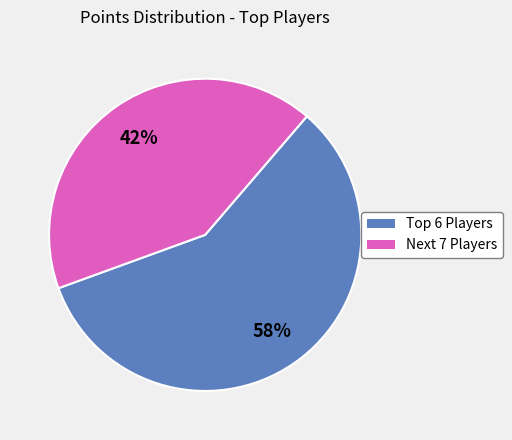

How many slices are in this pie chart?

2